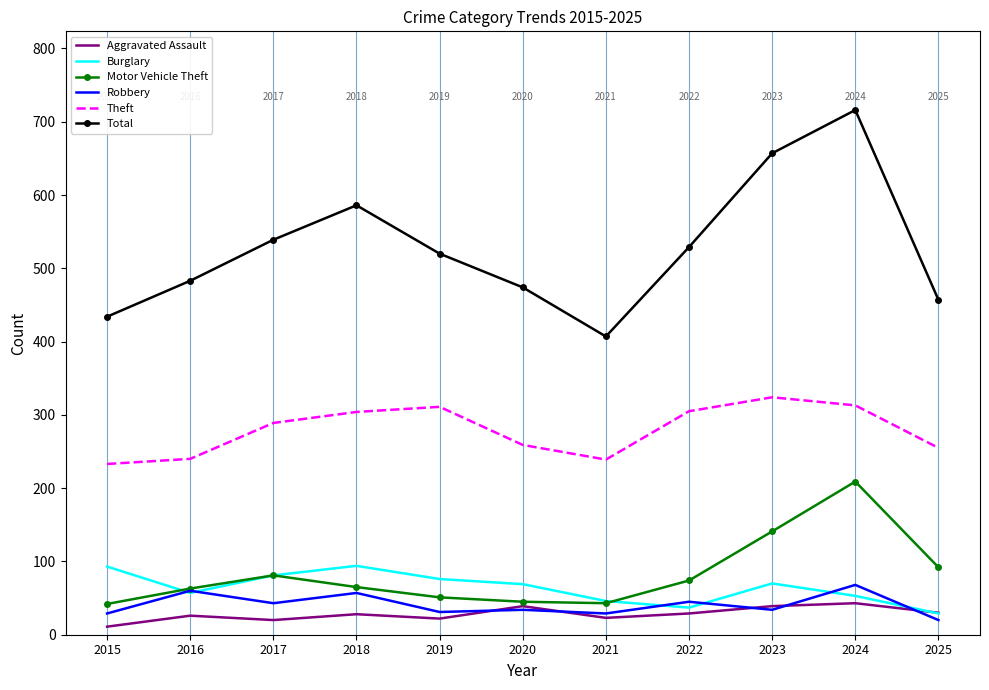

At which label does Burglary first exceed 69?

2015